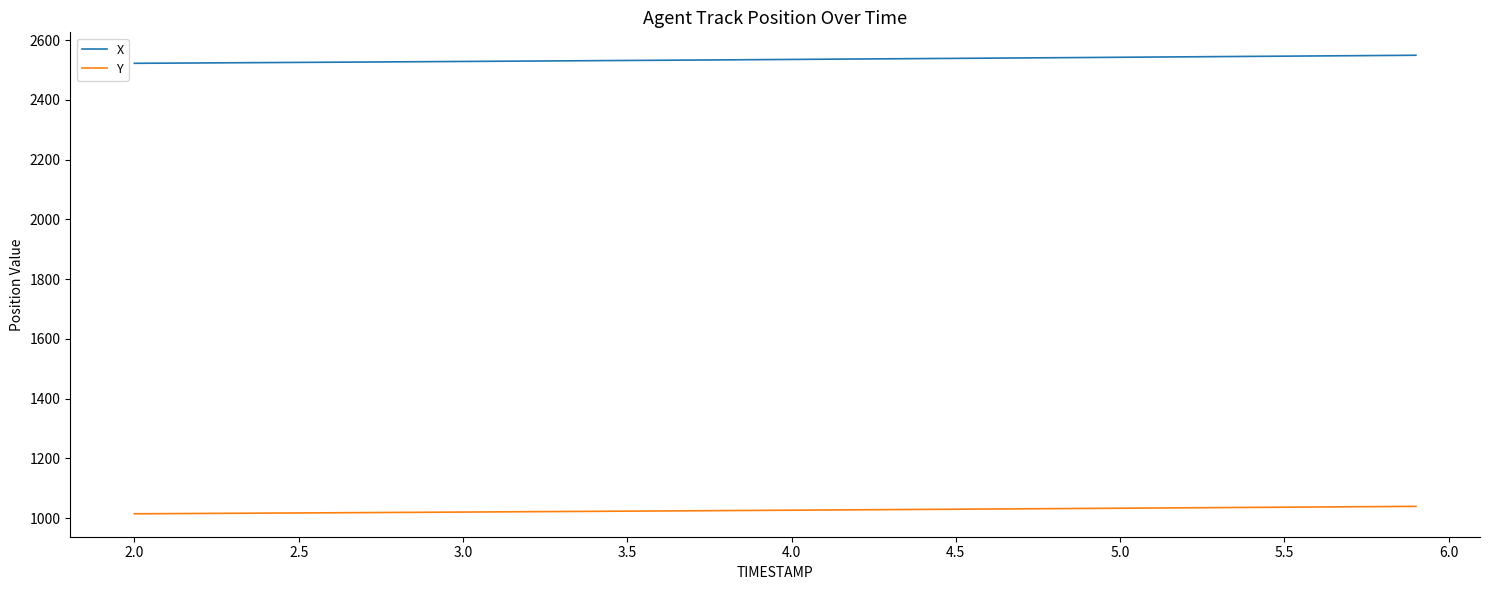

What is the maximum value for X?

2549.3